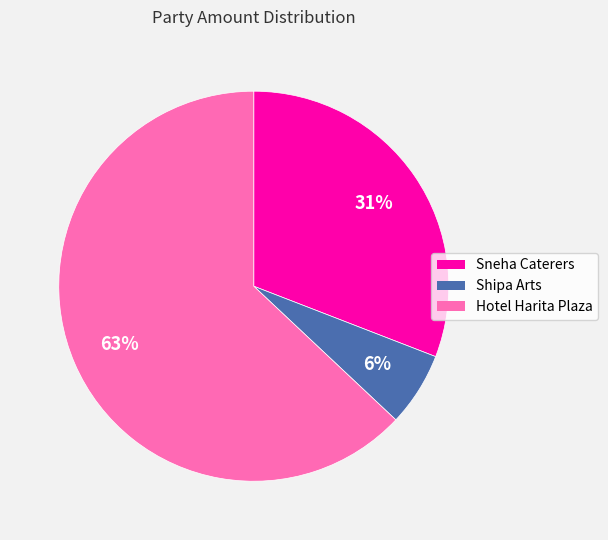

Between Hotel Harita Plaza and Shipa Arts, which is larger?

Hotel Harita Plaza